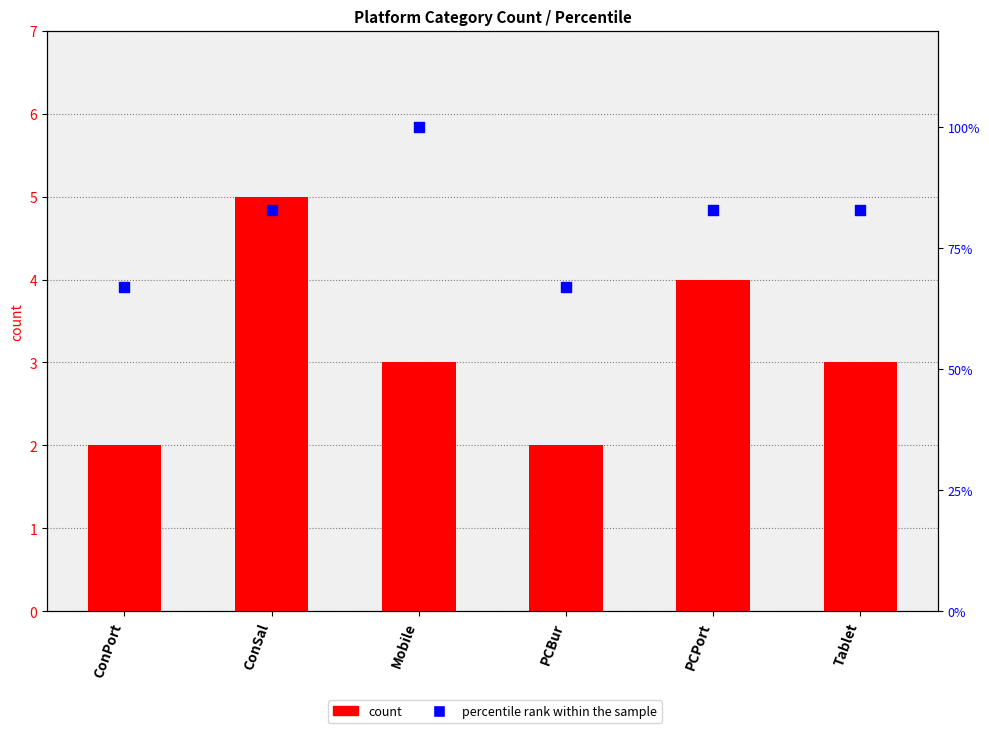

Which series reaches the minimum Y coordinate?

count